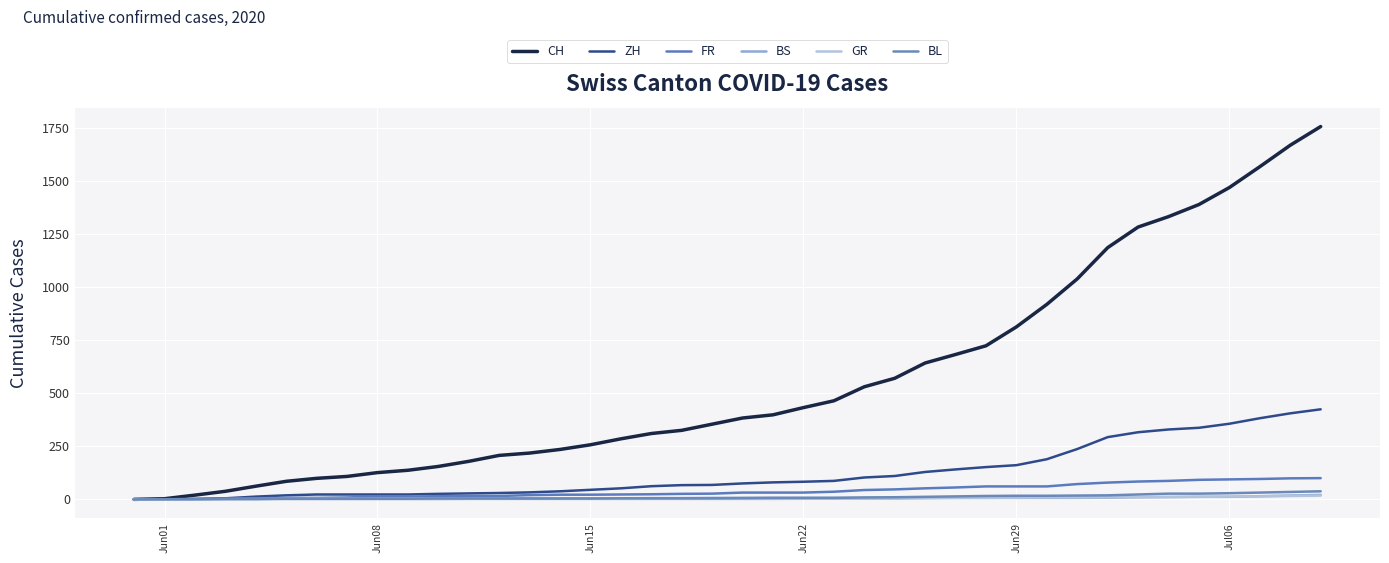

Which series has the largest total across all categories?

CH